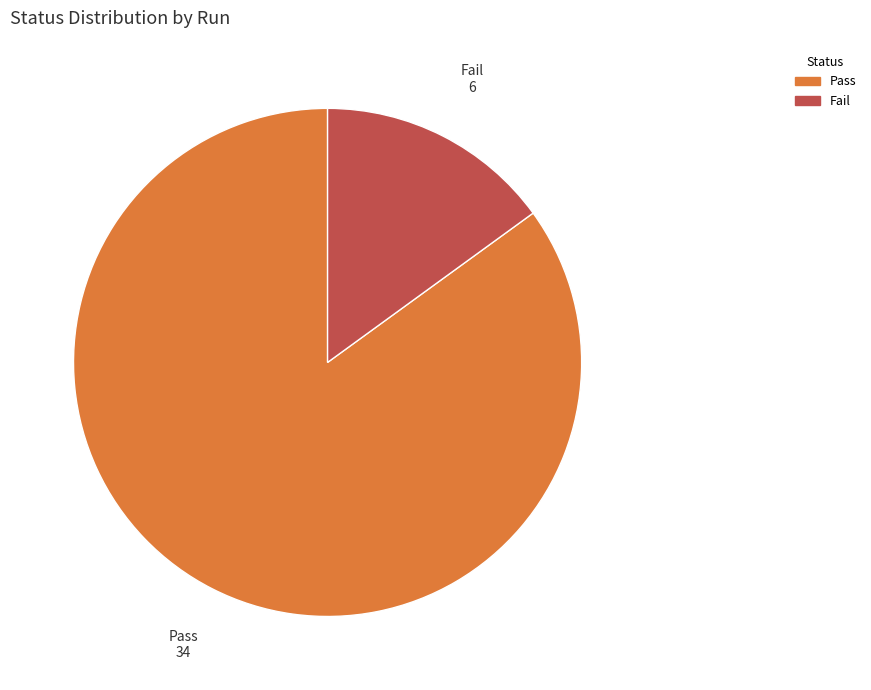

Rank the categories by value from highest to lowest.

Pass, Fail